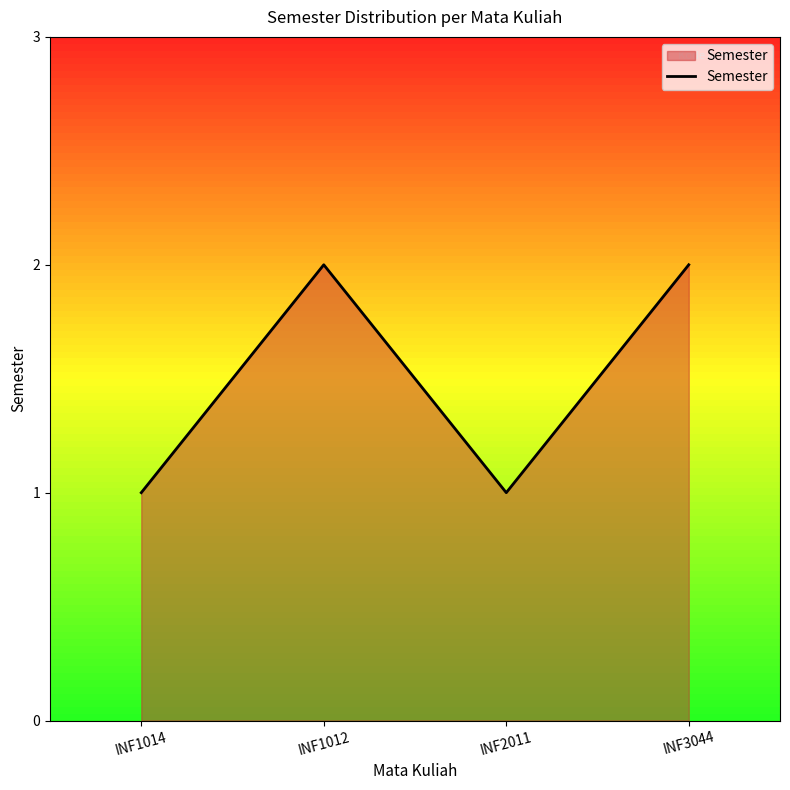

What is the maximum value shown in the chart?

2